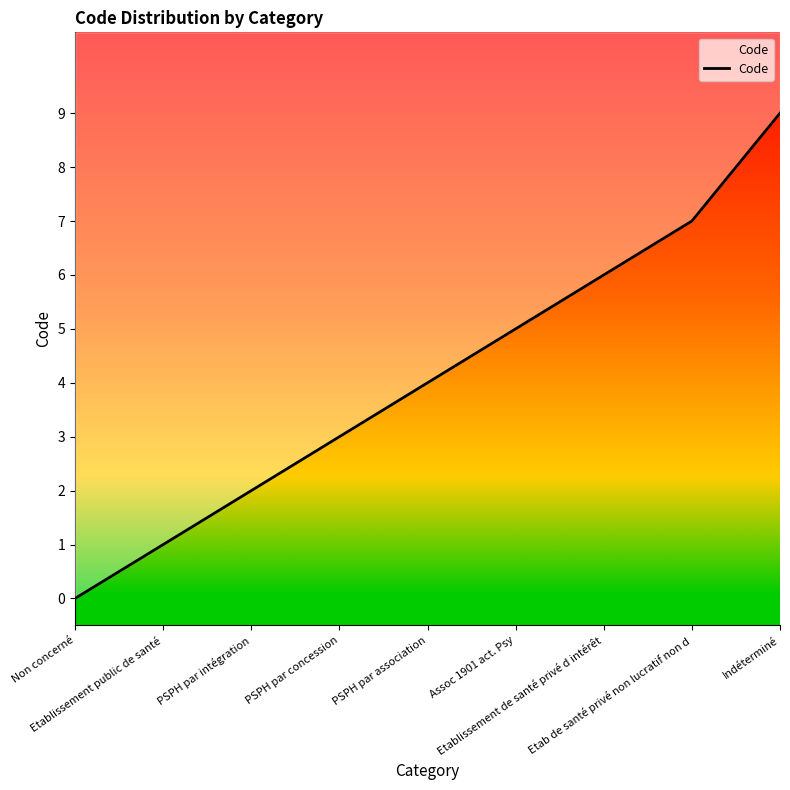

The value at Indéterminé is 9. True or false?

True